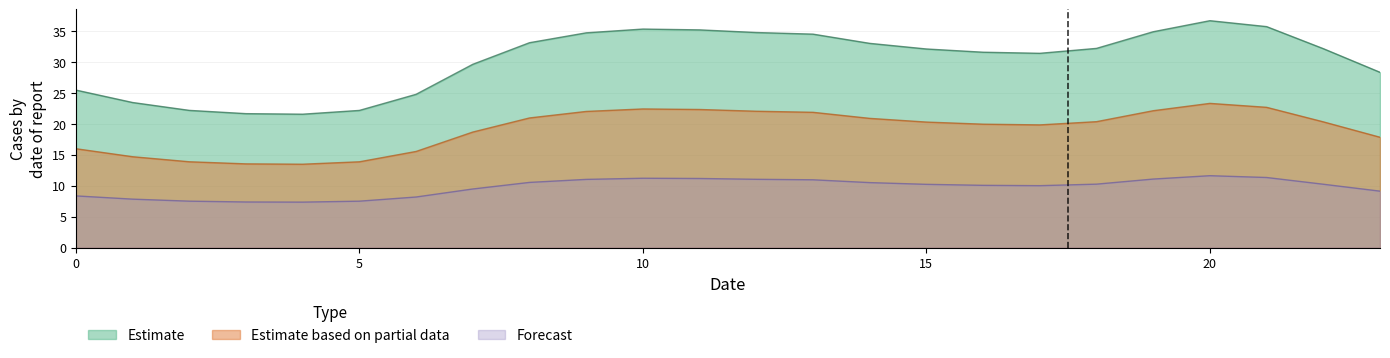

Is it true that Estimate equals 34.5 at 13?

True